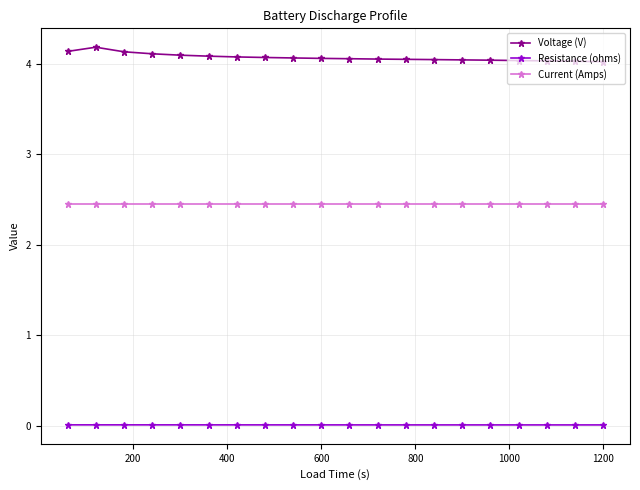

What is the greatest value displayed?

4.2